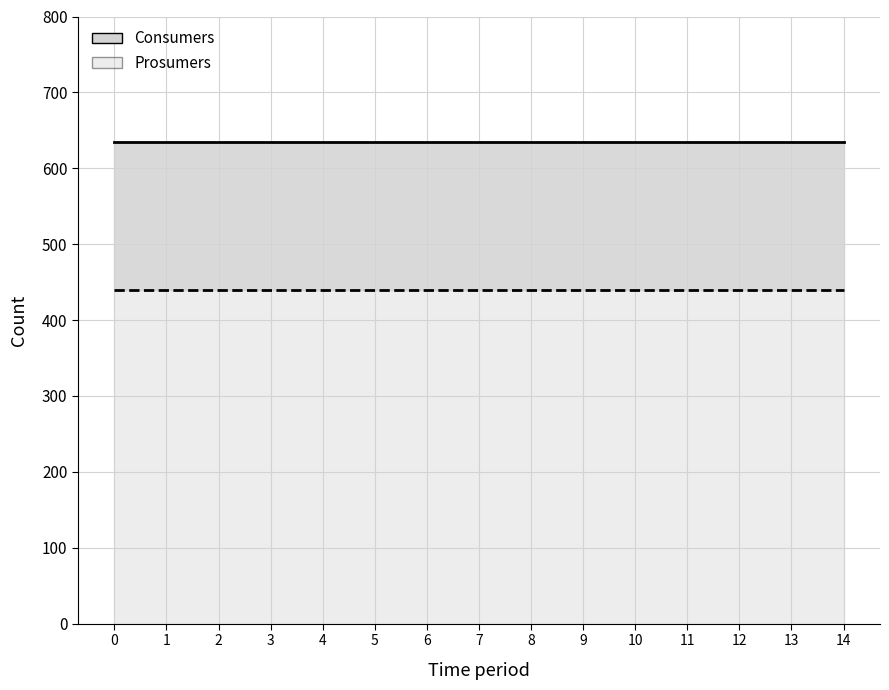

What is the maximum value shown in the chart?

635